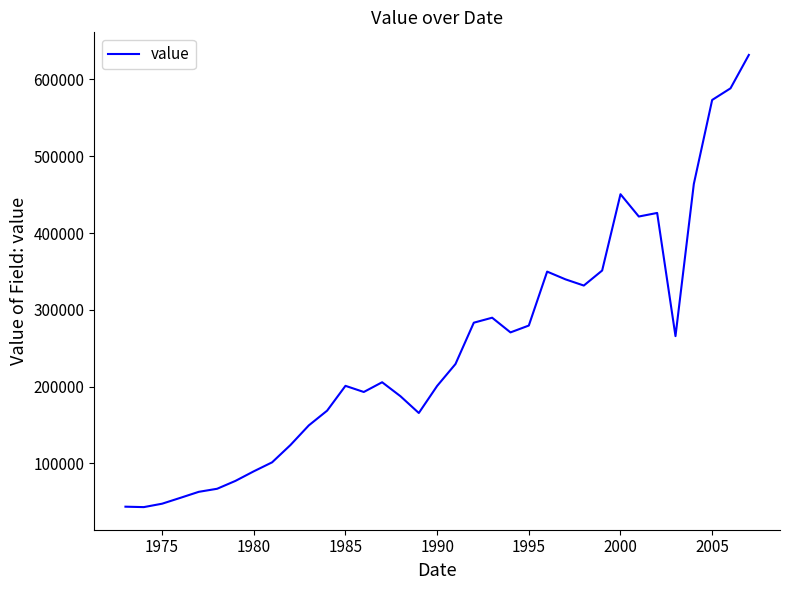

What is the greatest value displayed?

631963